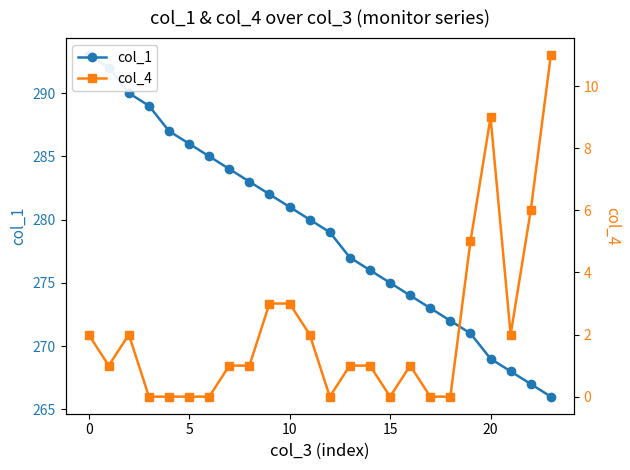

How many interior local valleys does the col_4 series have?

4